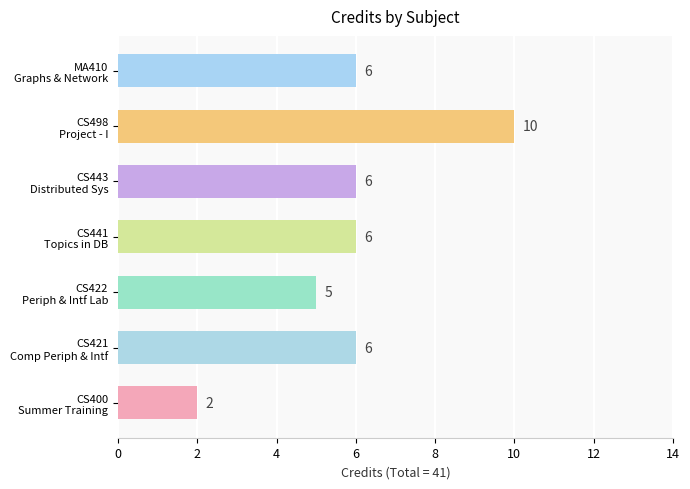

What is the maximum value shown in the chart?

10